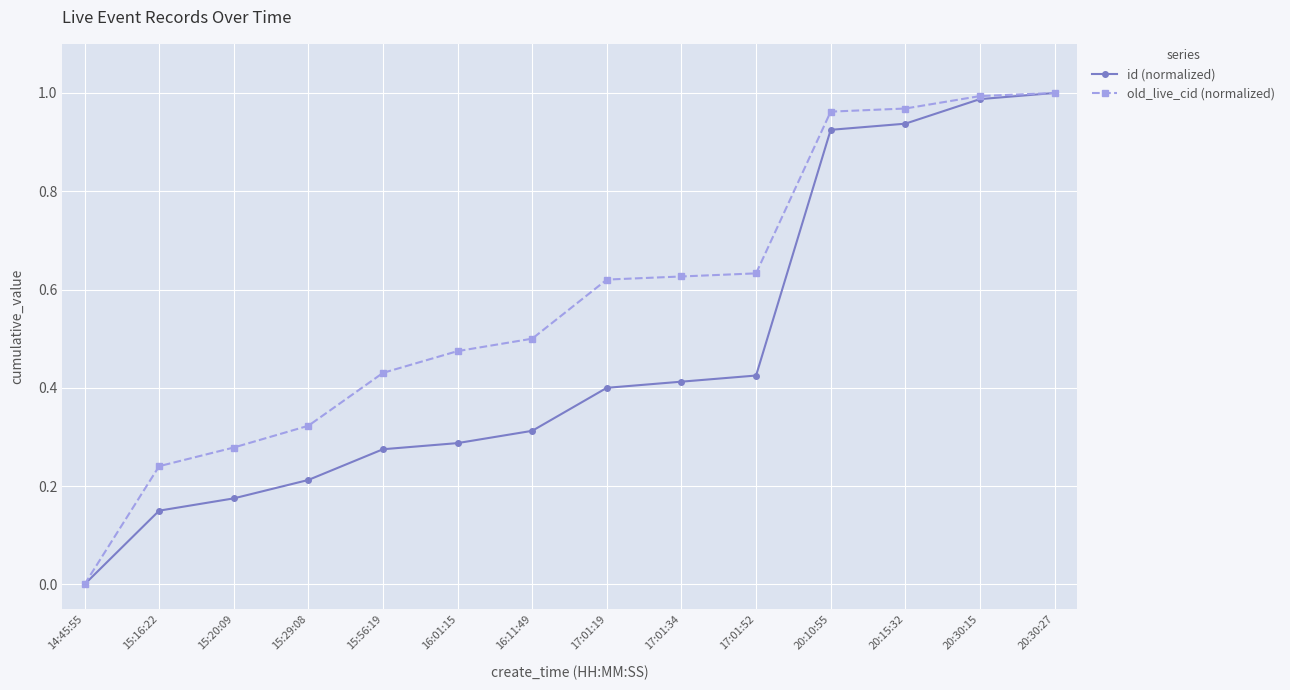

What is the difference between the second highest and second lowest values in the old_live_cid (normalized) series?

0.8